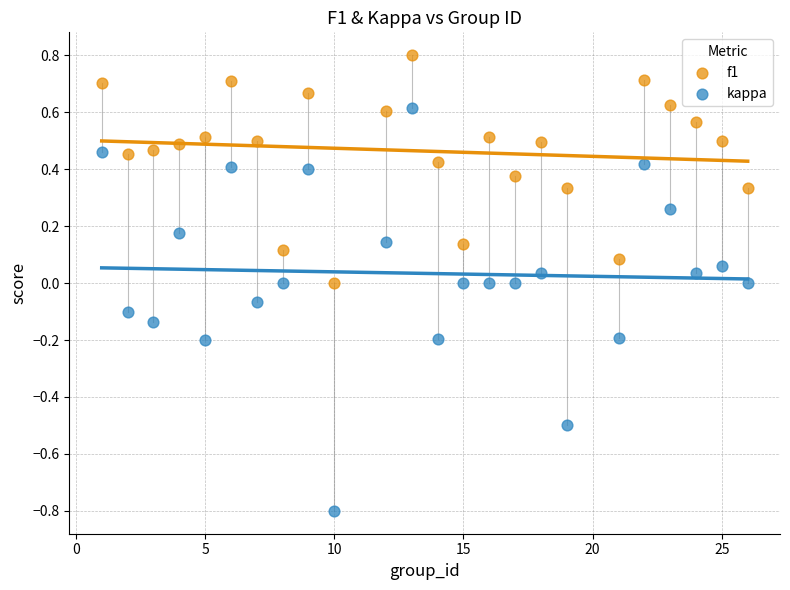

What are all the series names shown in the legend?

f1, kappa